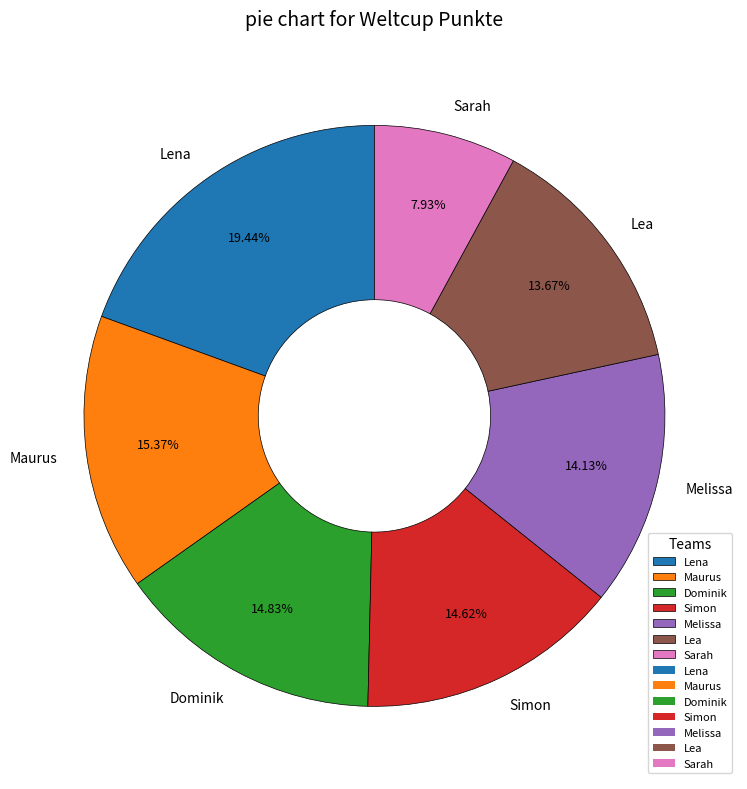

To the nearest percent, what is the difference between the Dominik and Lena slice percentages?

5%